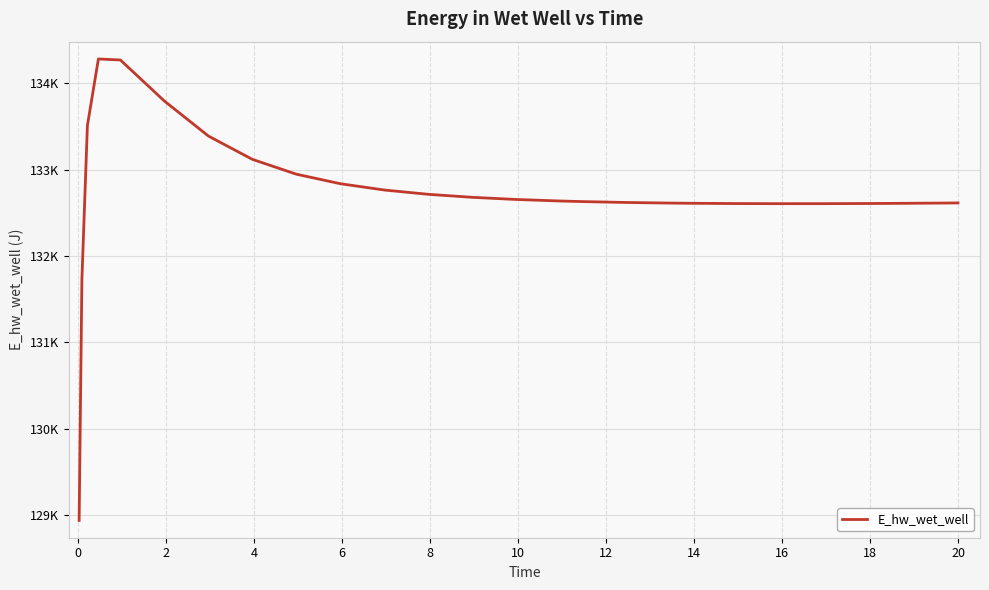

Does the chart have visible grid lines?

Yes